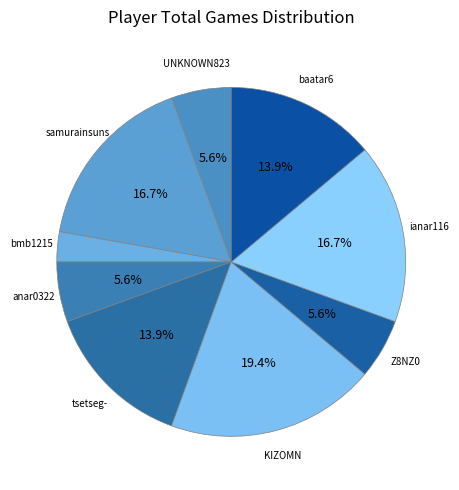

How many segments does this pie chart have?

9